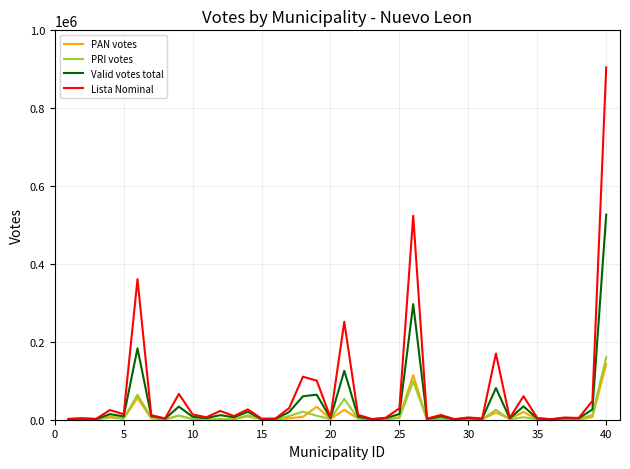

What is the difference between the maximum and minimum values in the Lista Nominal series?

903379